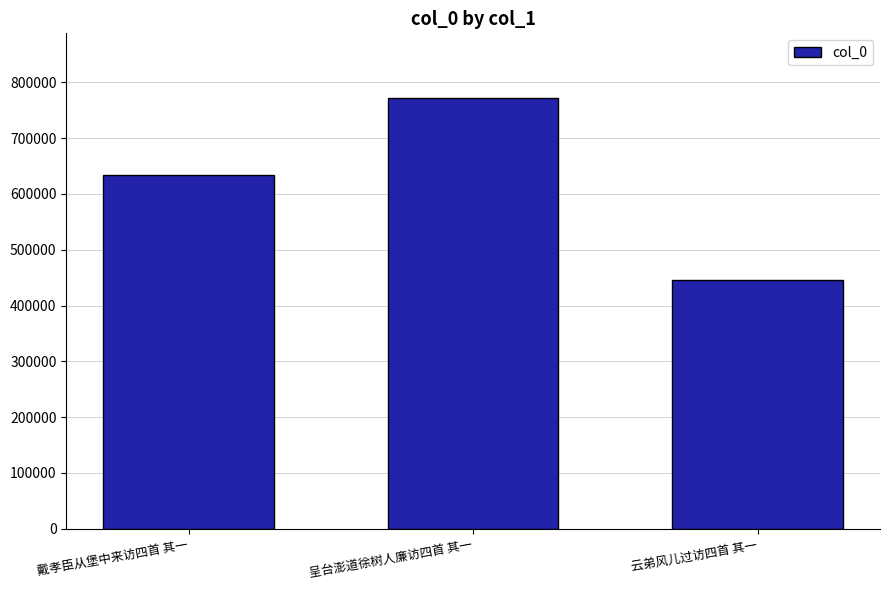

How many bars are there in total?

3